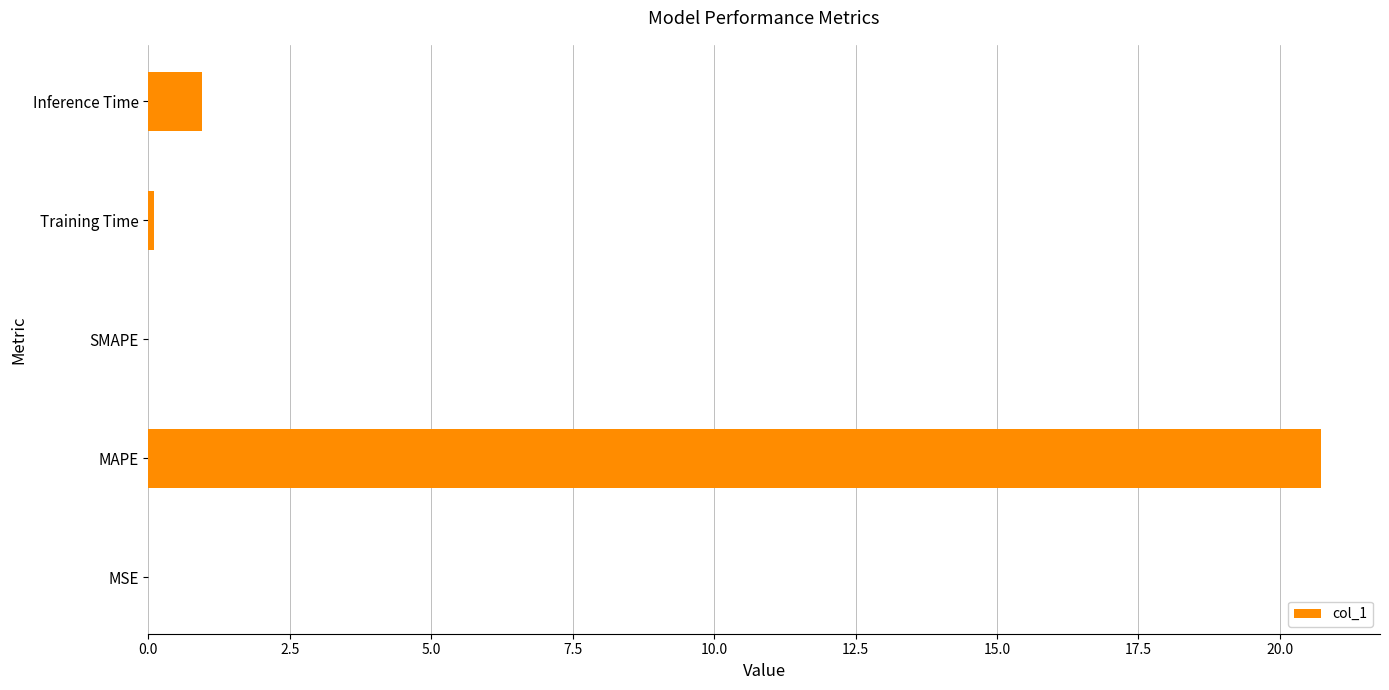

Are the bars grouped side by side (vs. stacked)?

No